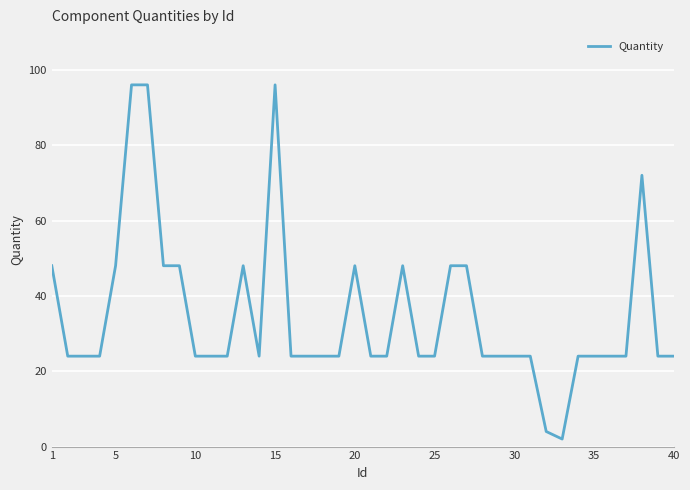

Does the chart have visible grid lines?

Yes